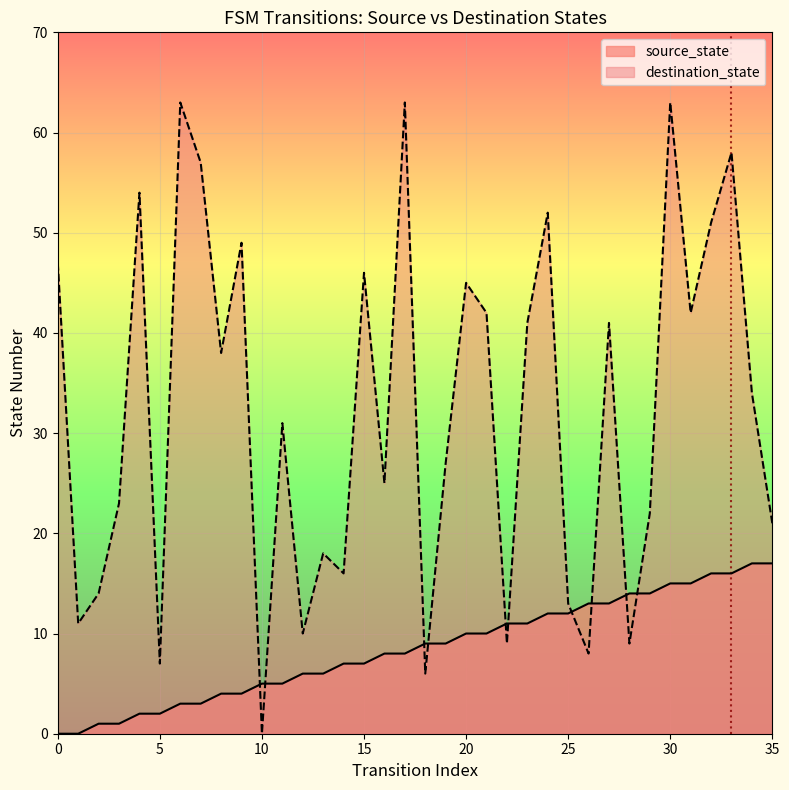

Is the value of source_state at 27 greater than the value of destination_state at 14?

No